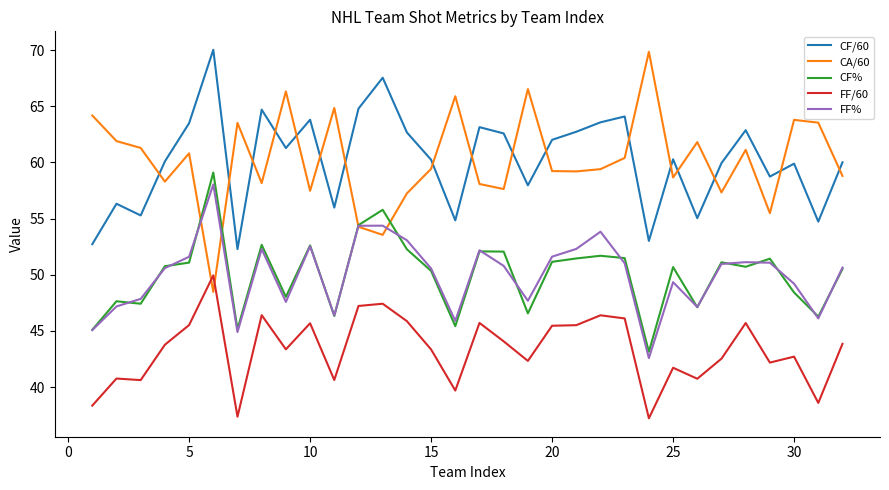

What is the minimum value shown in the chart?

37.2